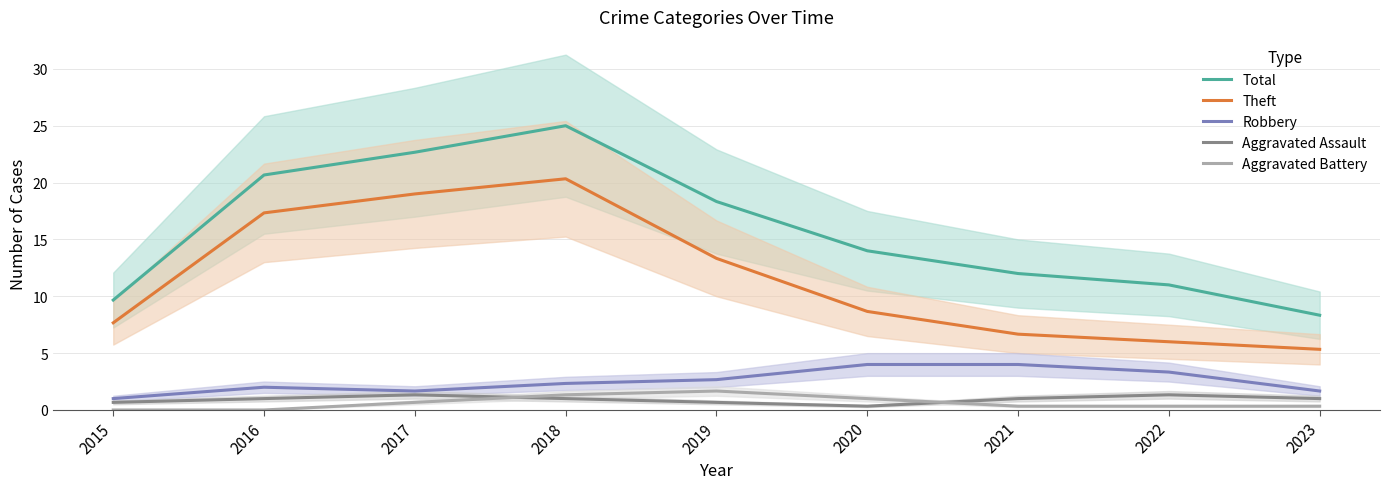

What is the greatest value displayed?

25.0